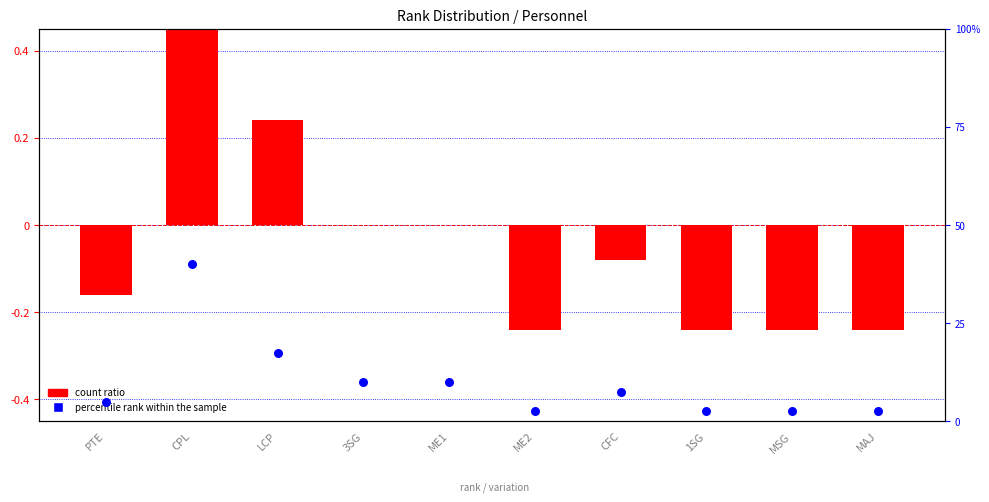

Which series has the largest total across all categories?

percentile rank within sample